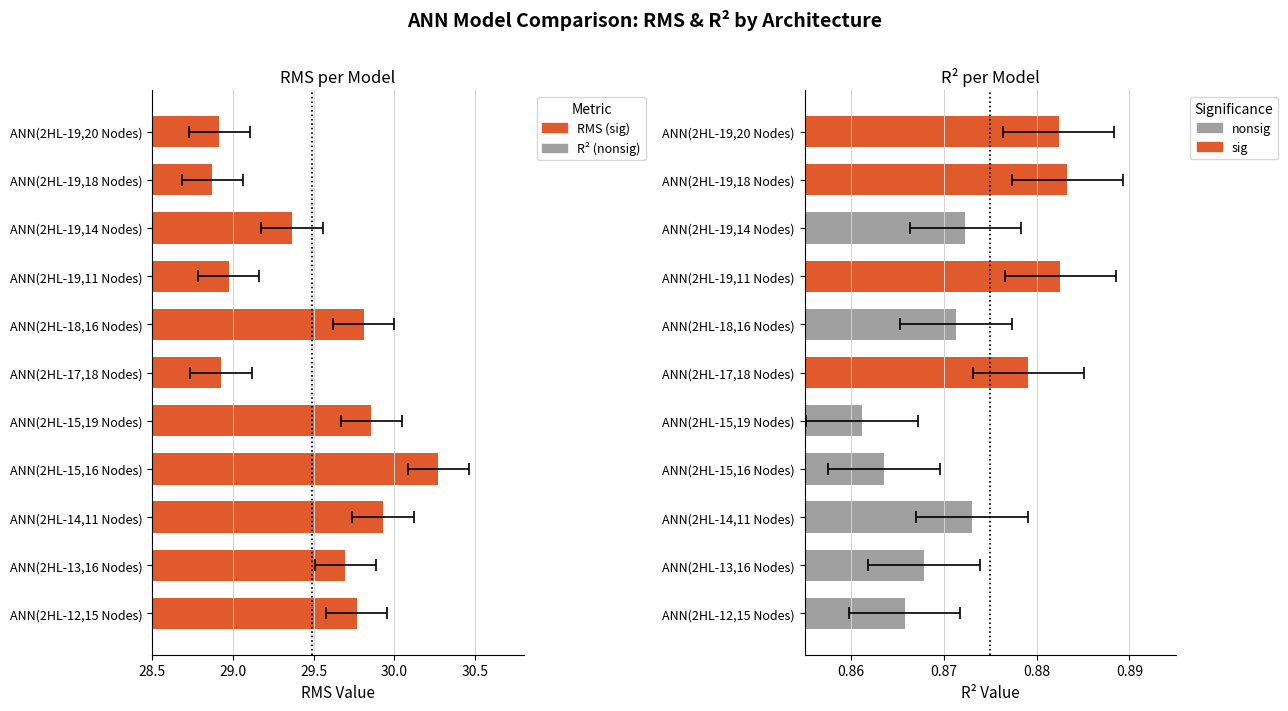

What is the change in value from ANN(2HL-15,16 Nodes) to ANN(2HL-19,11 Nodes)?

-1.3